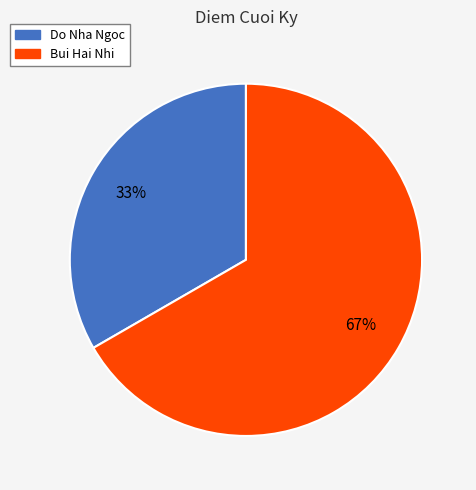

How many segments does this pie chart have?

2